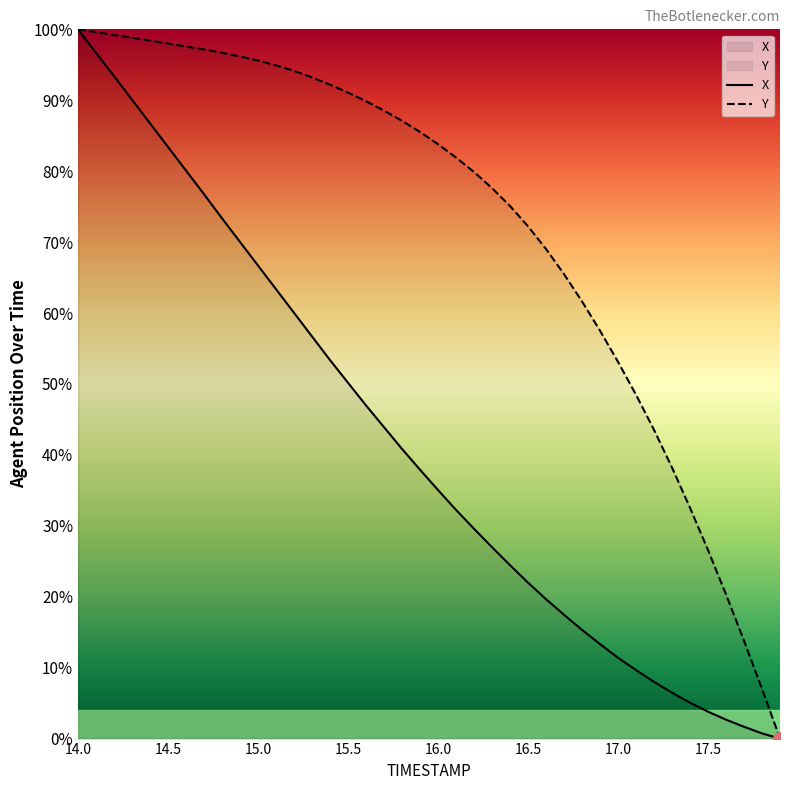

Which series has the largest total across all categories?

Y